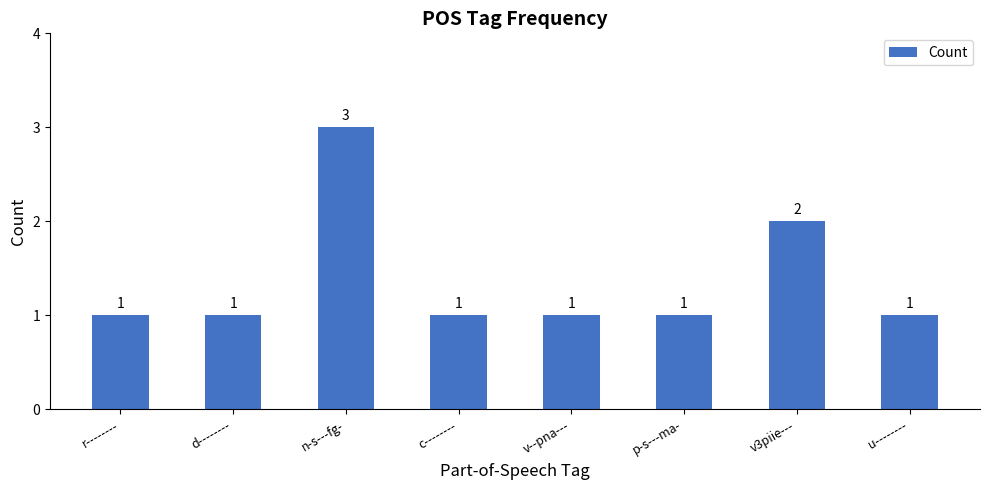

Which category has the highest value across all series?

n-s---fg-